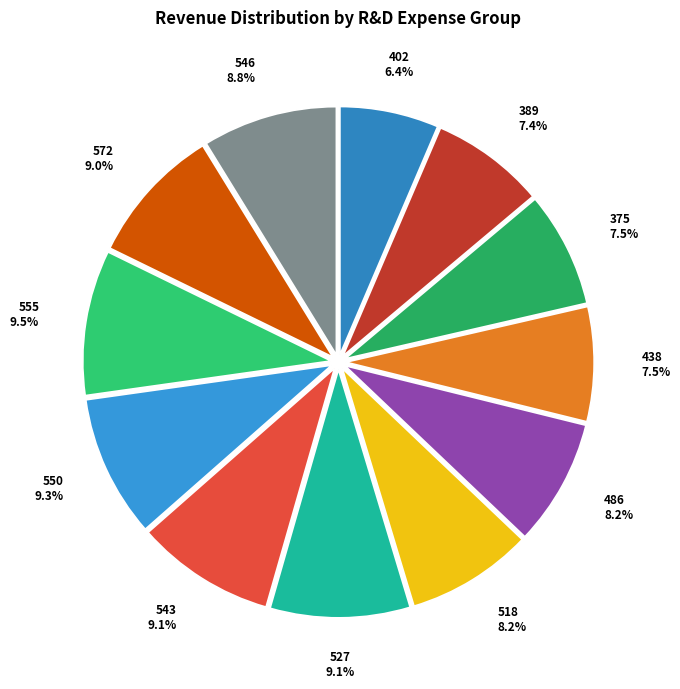

To the nearest percent, what portion does 518 represent?

8%